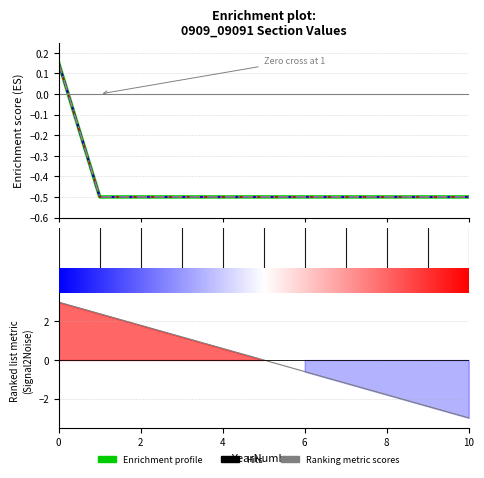

How many values in Phase1Value are below zero?

10